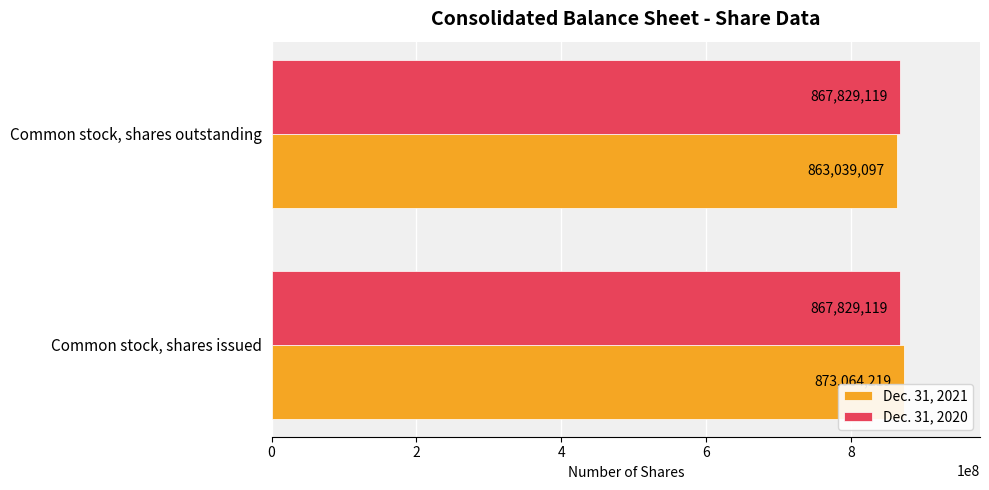

What are all the series names shown in the legend?

Dec. 31, 2021, Dec. 31, 2020